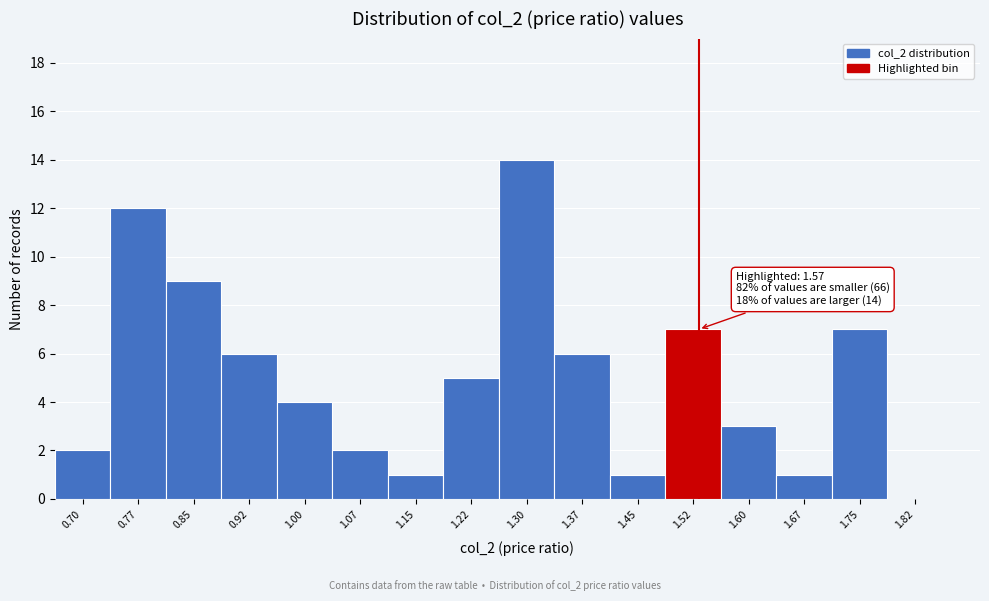

Reading left to right, transcribe all the data shown in this chart.

0.70=2	0.77=12	0.85=9	0.92=6	1.00=4	1.07=2	1.15=1	1.22=5	1.30=14	1.37=6	1.45=1	1.52=7	1.60=3	1.67=1	1.75=7	1.82=0